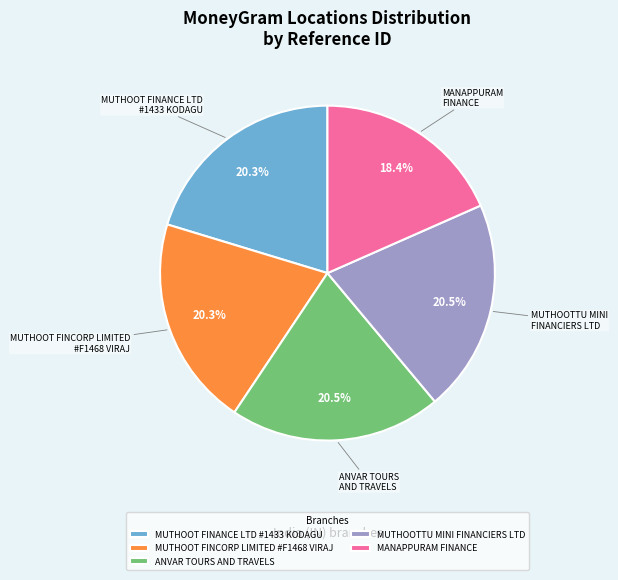

How many slices are in this pie chart?

5